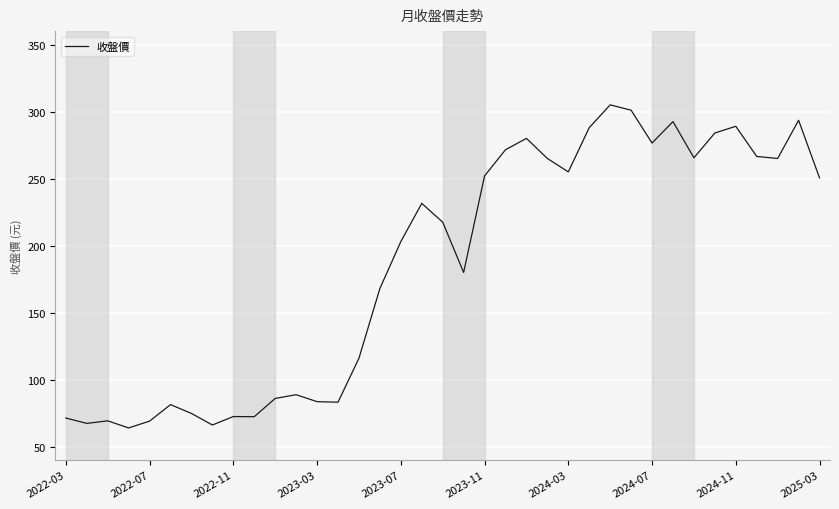

What is the maximum value shown in the chart?

305.0